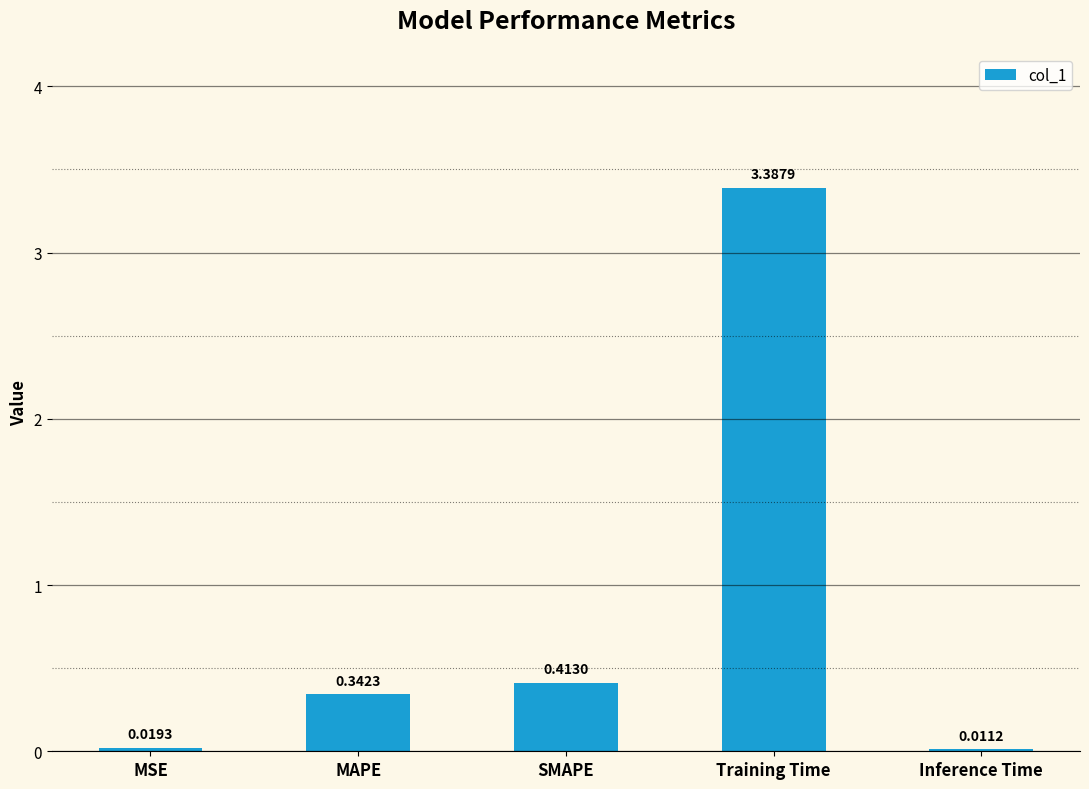

Which category has the highest value across all series?

Training Time